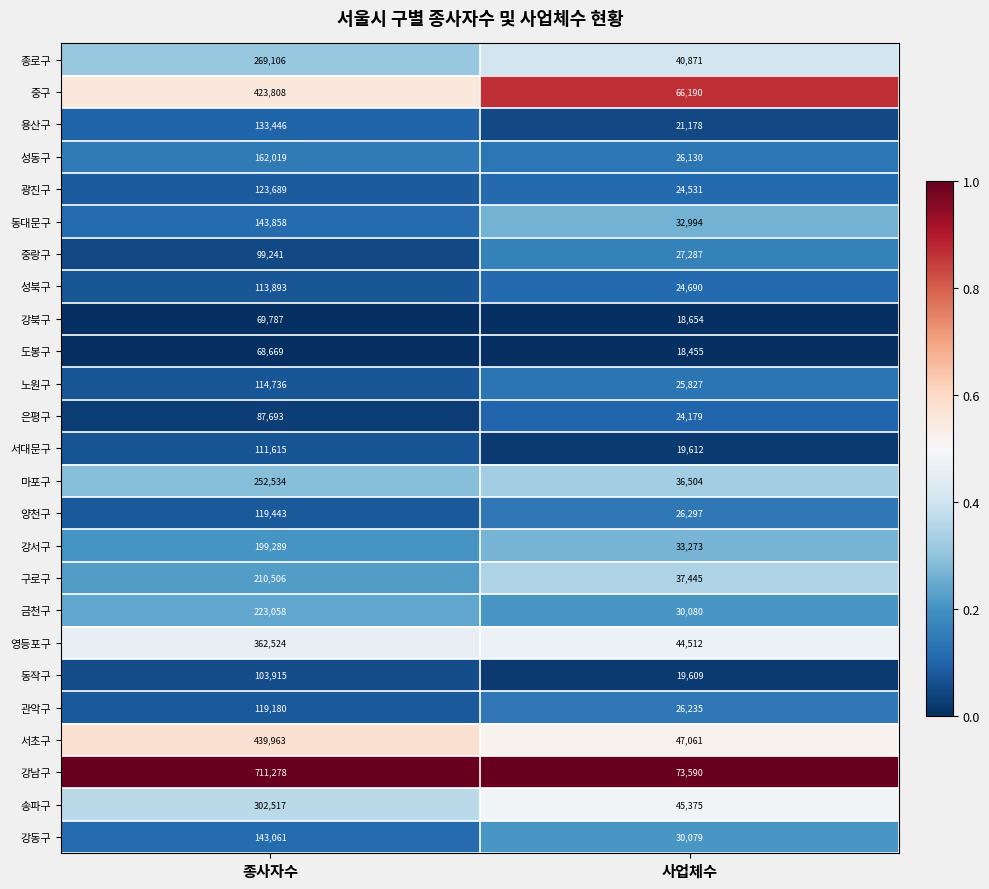

Rank the series by their maximum value, from lowest to highest.

도봉구, 강북구, 은평구, 중랑구, 동작구, 서대문구, 성북구, 노원구, 관악구, 양천구, 광진구, 용산구, 강동구, 동대문구, 성동구, 강서구, 구로구, 금천구, 마포구, 종로구, 송파구, 영등포구, 중구, 서초구, 강남구